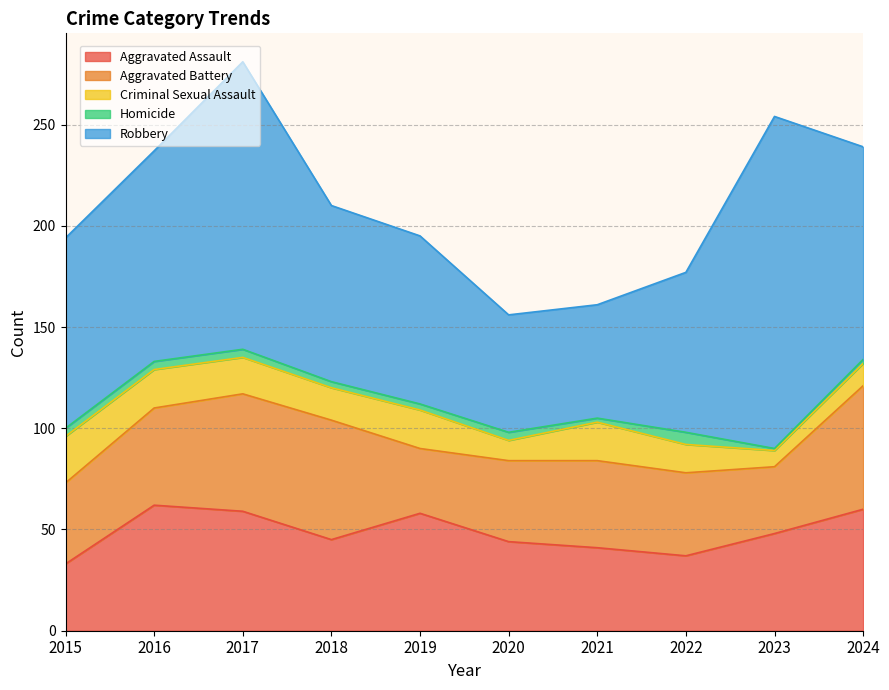

True or false: Robbery and Aggravated Battery intersect in this chart.

False